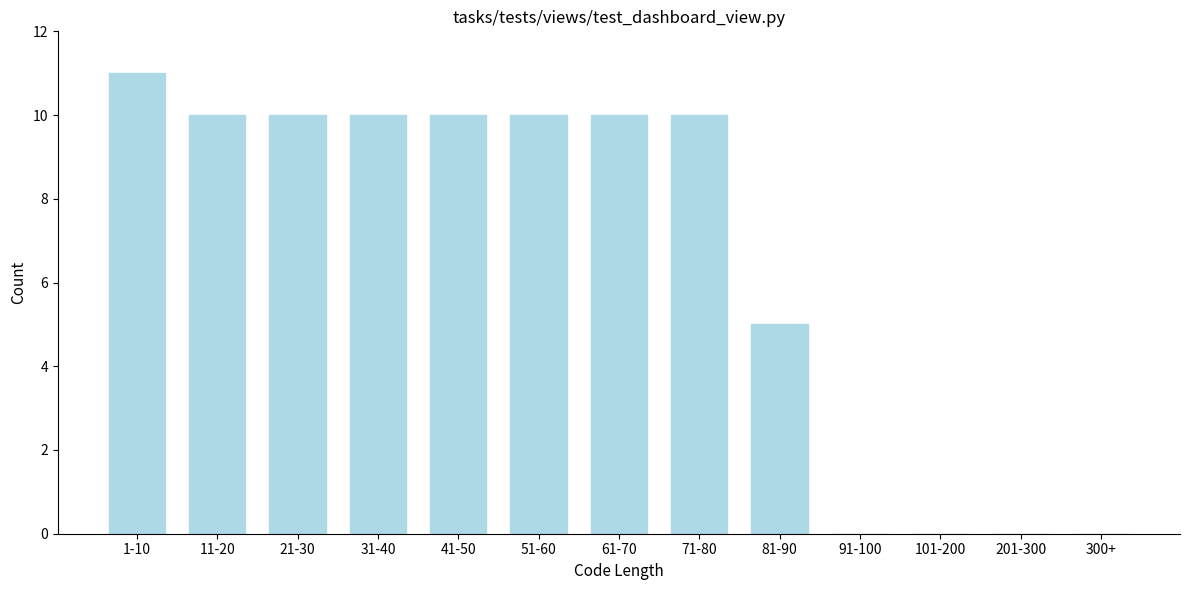

Reading right to left, transcribe all the data shown in this chart.

300+=0	201-300=0	101-200=0	91-100=0	81-90=5	71-80=10	61-70=10	51-60=10	41-50=10	31-40=10	21-30=10	11-20=10	1-10=11